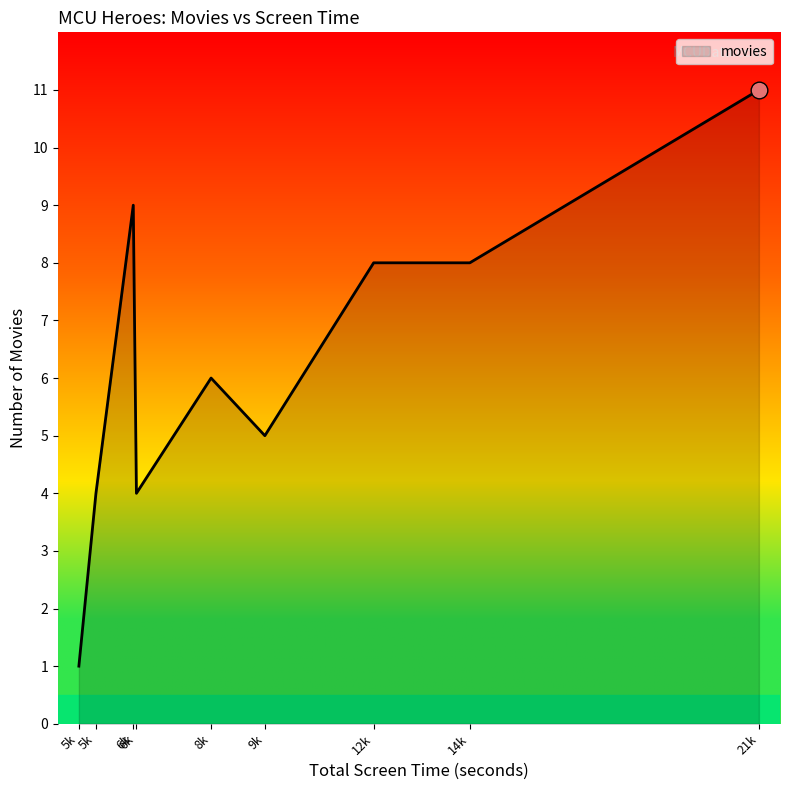

How many lines are shown in the chart?

1